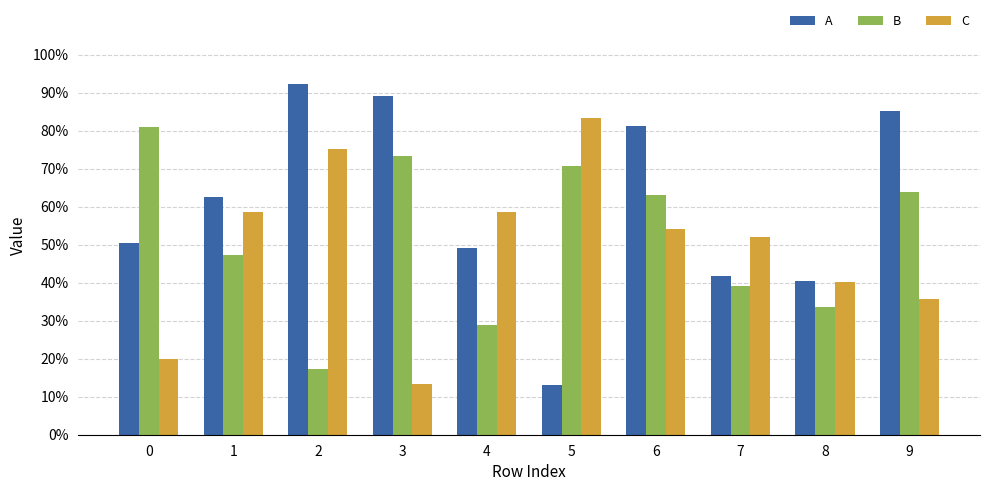

At 0, list the series in order from largest to smallest.

B, A, C